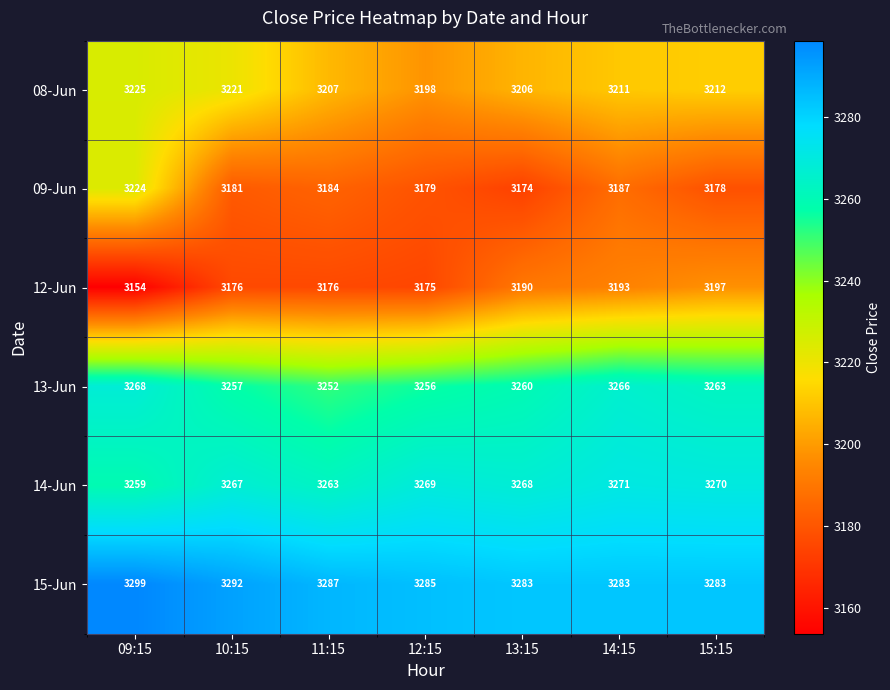

What is the average value of the 12-Jun series?

3180